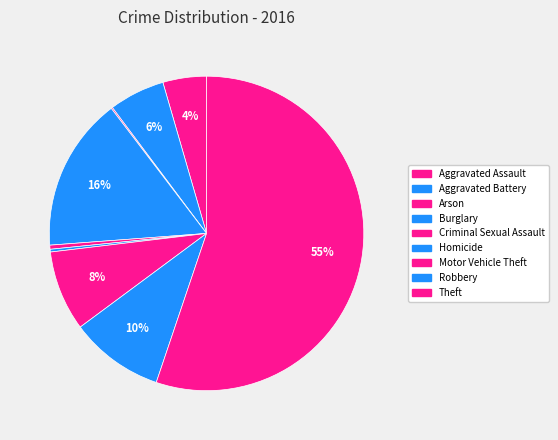

How many slices are in this pie chart?

9